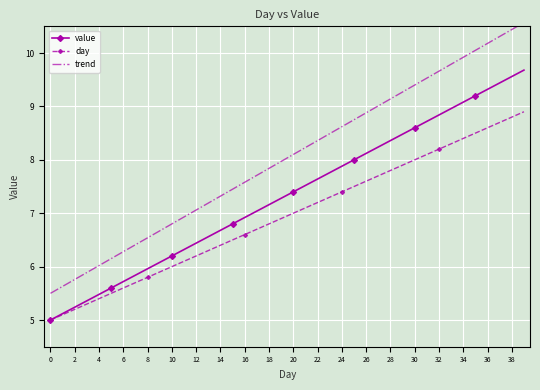

The value series shows 10.2 at 8. True or false?

False